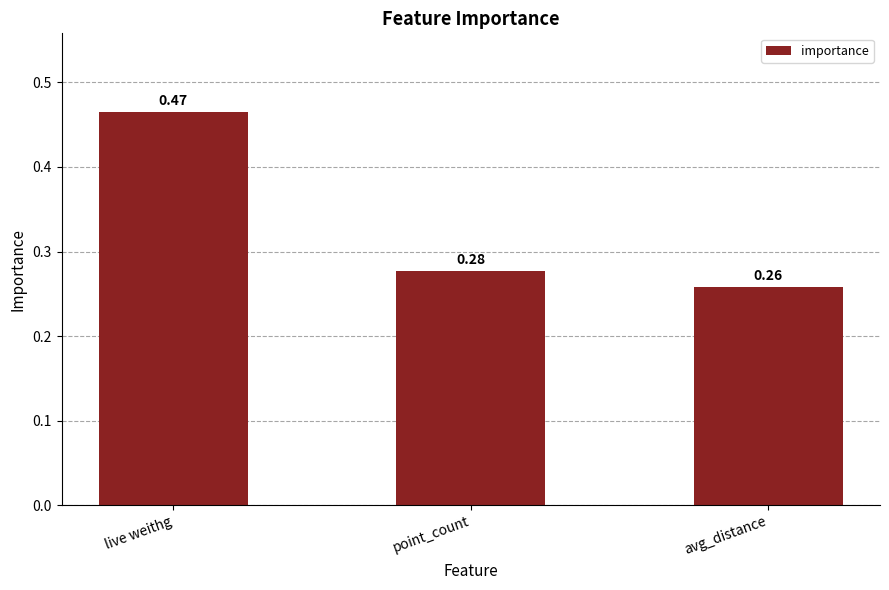

Which label corresponds to the smallest value in the chart?

avg_distance